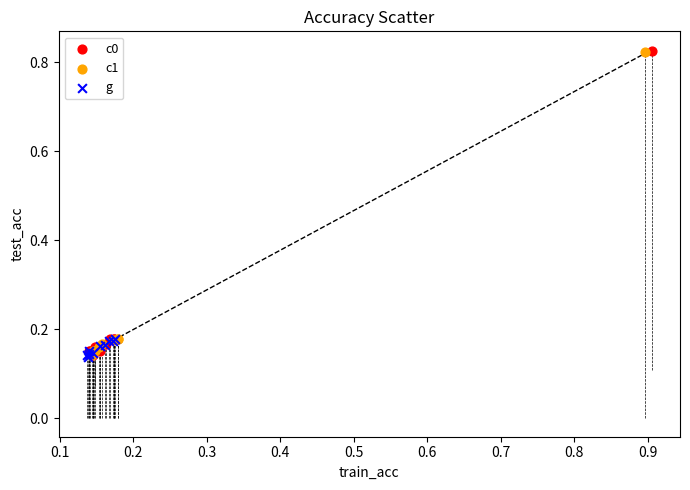

What are all the series names shown in the legend?

c0, c1, g